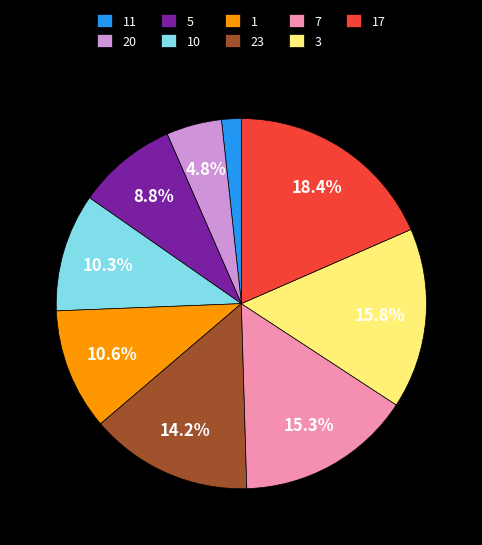

To the nearest percent, what is the difference between the largest and smallest slice percentages?

17%